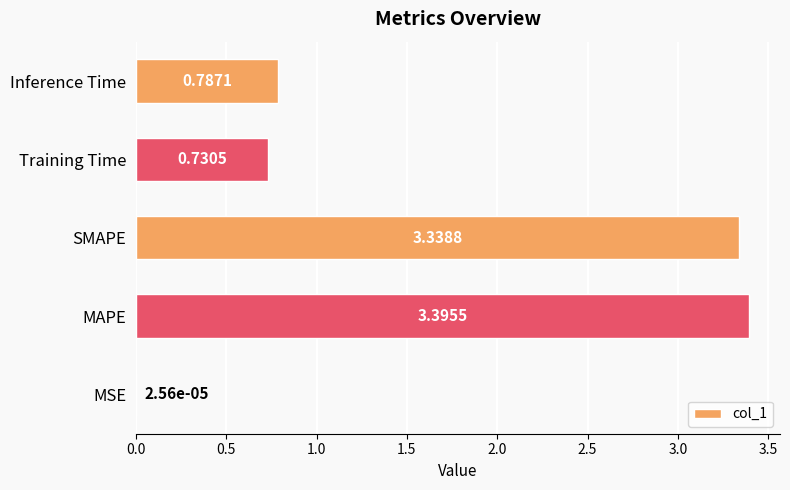

What is the sum of all values?

8.3